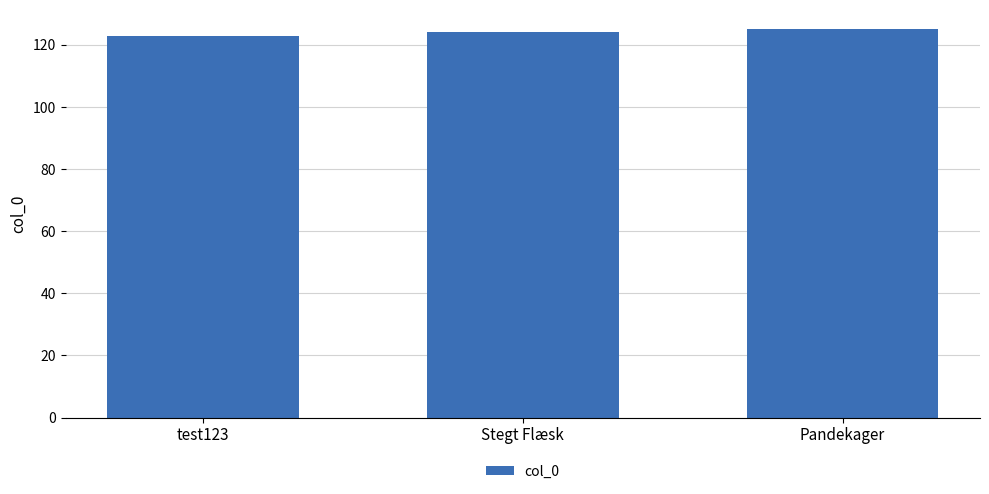

What is the sum of the values at Stegt Flæsk and Pandekager?

249